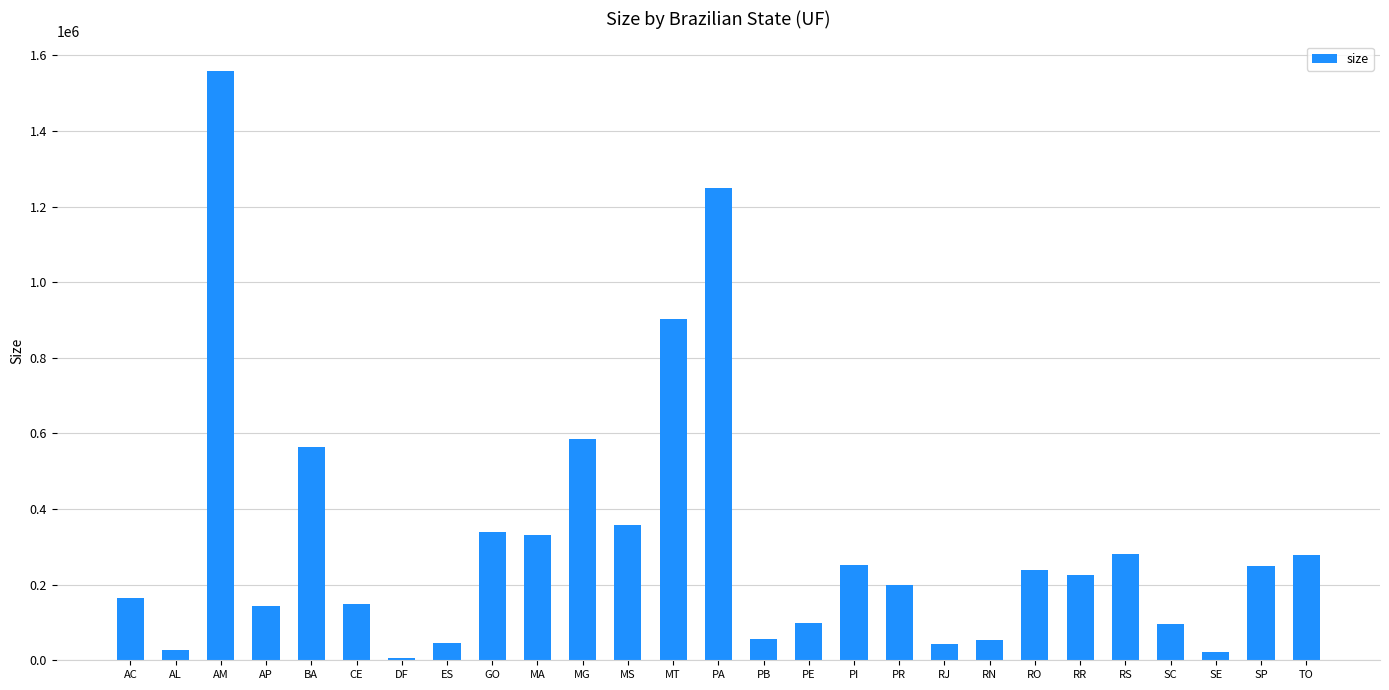

How many data points are less than 224285?

13